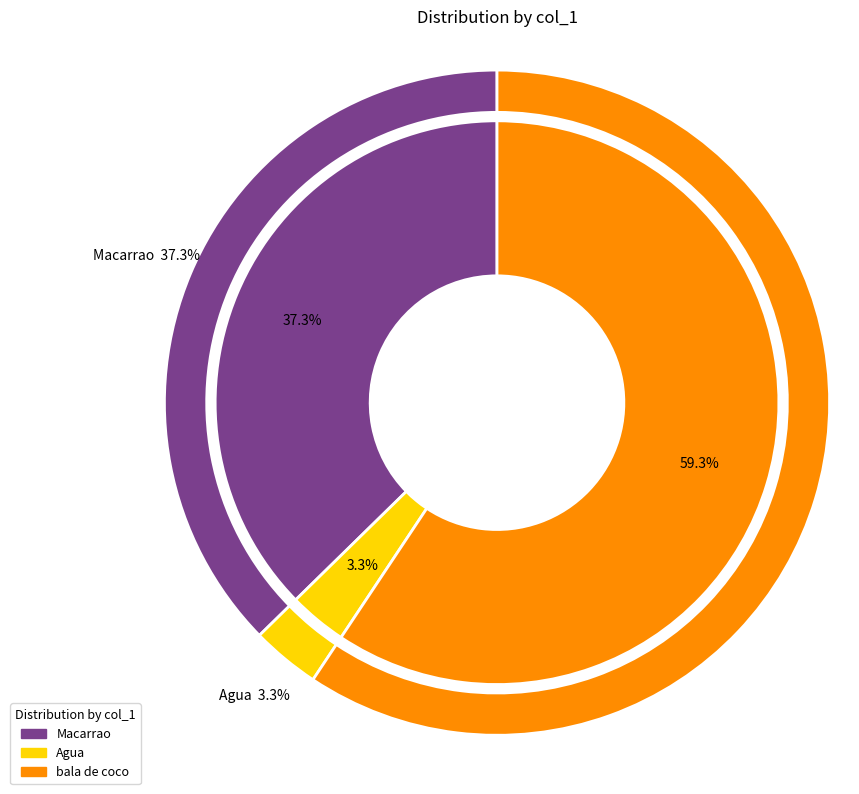

To the nearest percent, what portion does Macarrao represent?

37%